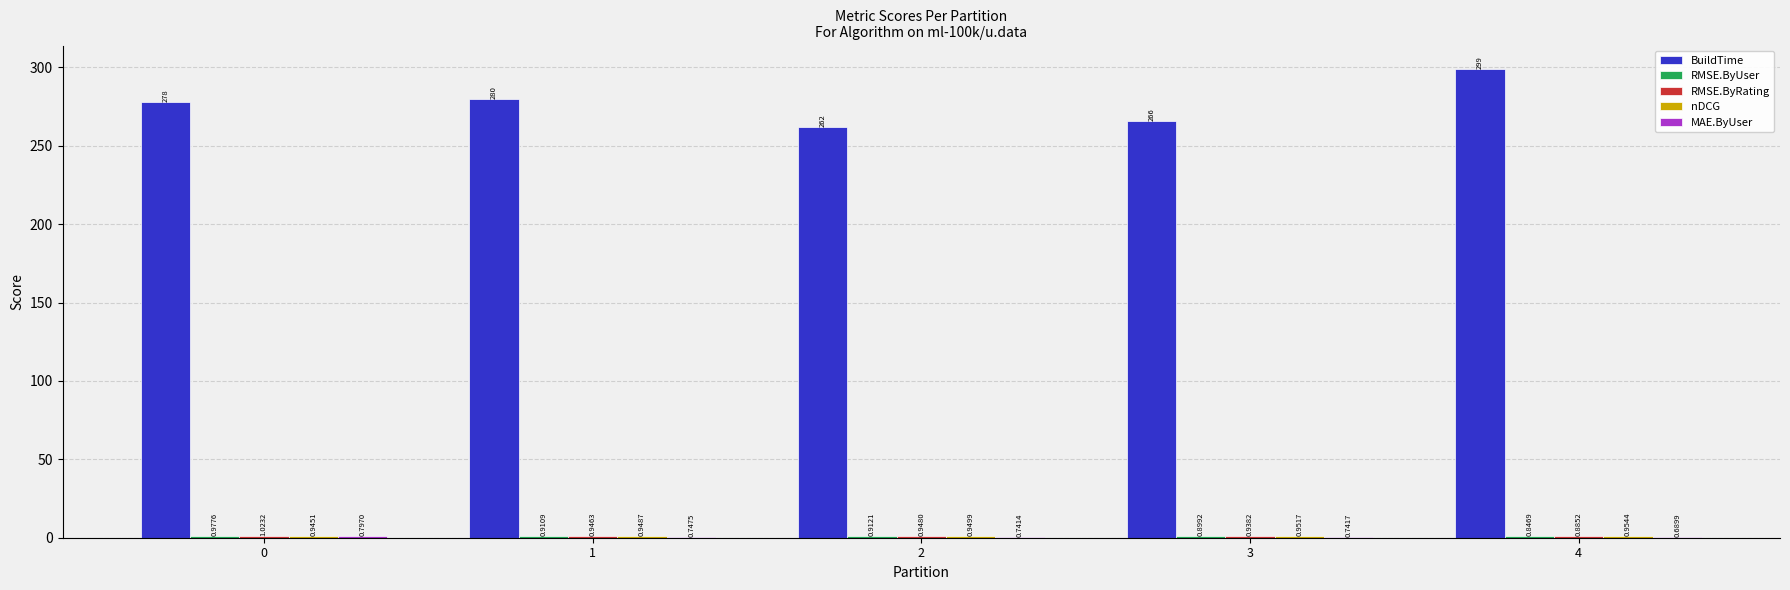

What is the total value across all series at 4?

302.4